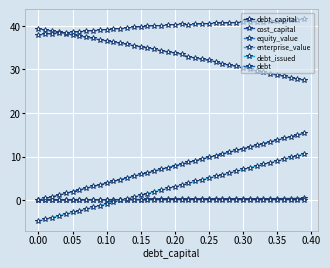

How many lines are shown in the chart?

6